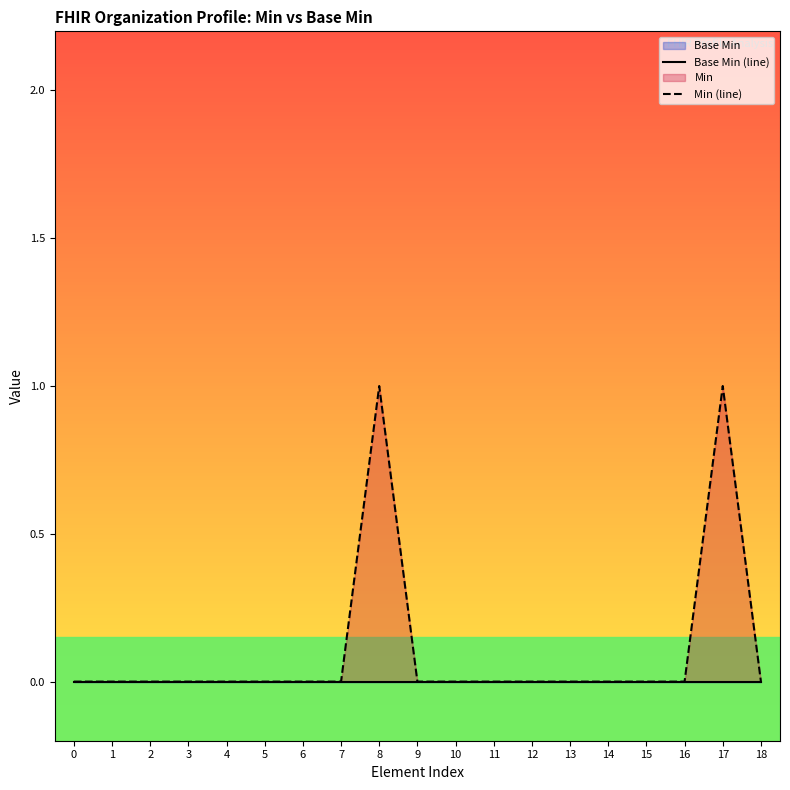

List the series in order of their overall mean, lowest first.

Base Min (line), Min (line)